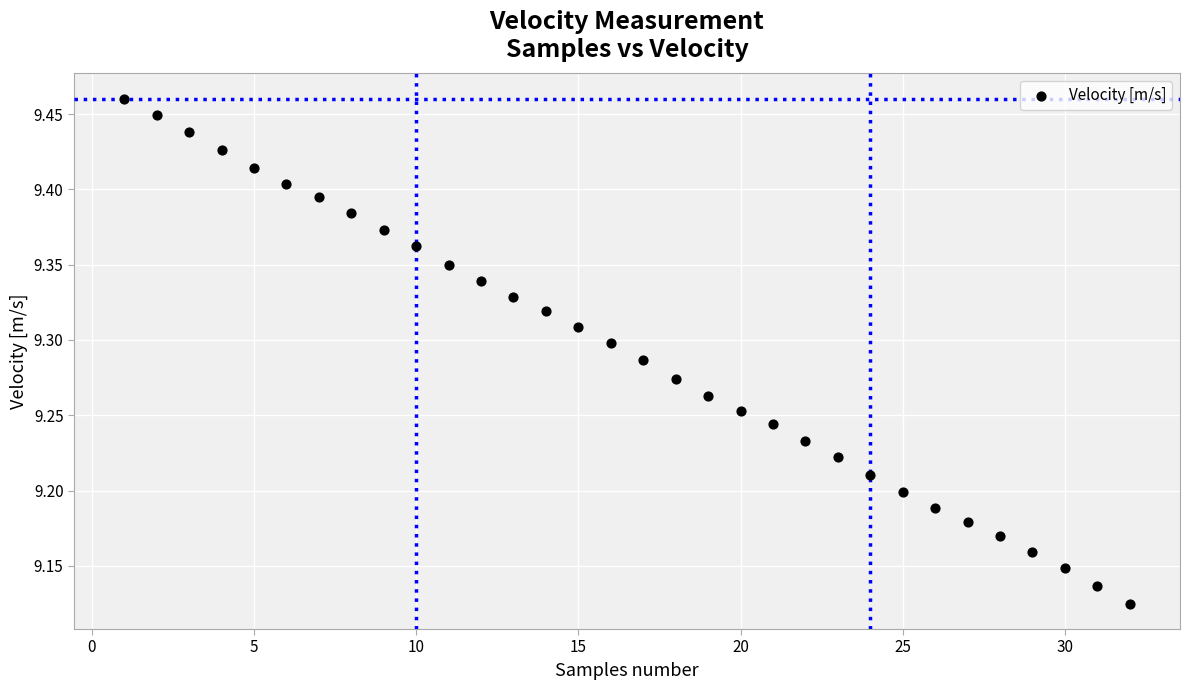

What is the range of Y values (max minus min)?

0.3